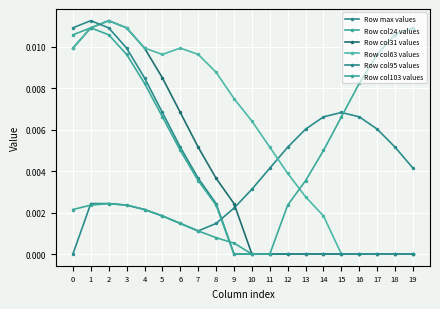

True or false: Row col95 values and Row col63 values intersect in this chart.

True